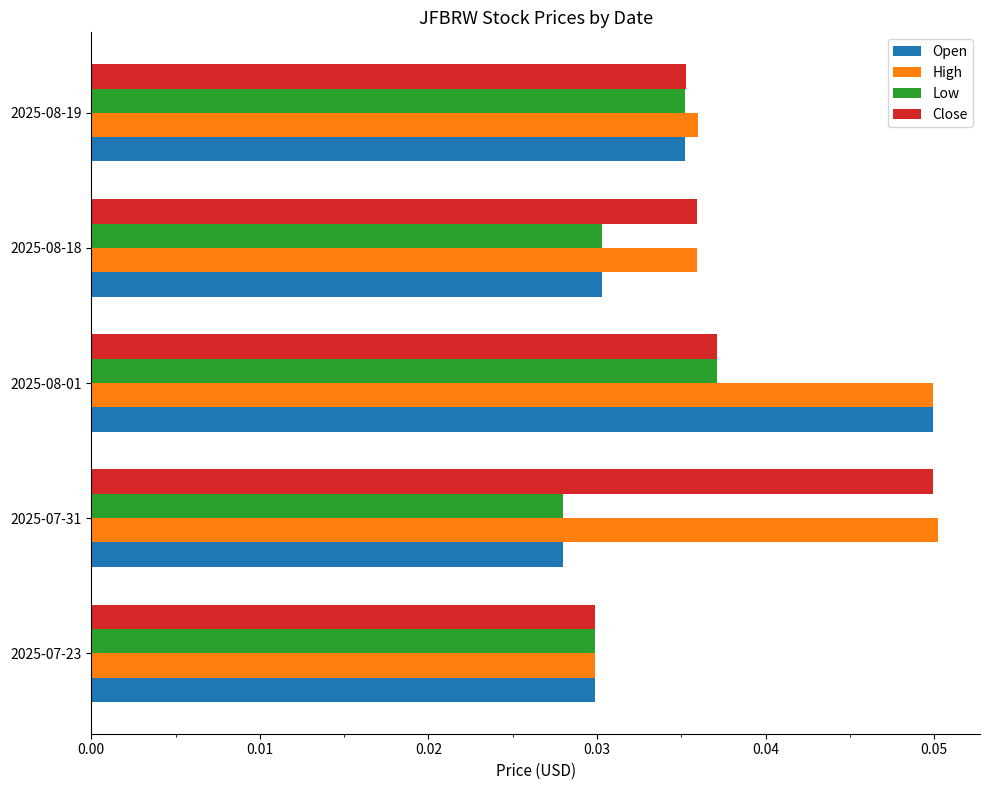

List the series in order of their overall mean, highest first.

High, Close, Open, Low